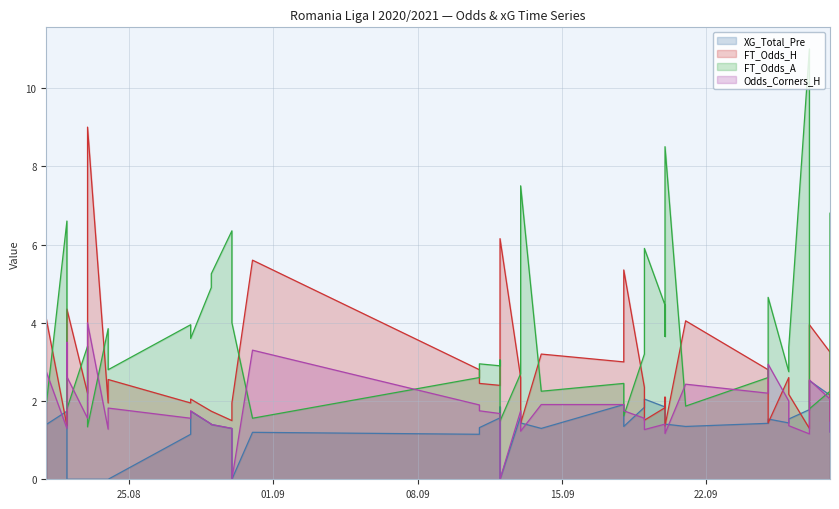

Reading left to right, what are all the values shown in this chart?

XG_Total_Pre: 1.4	1.7	0.0	0.0	0.0	0.0	0.0	0.0	1.1	1.7	1.4	1.4	1.3	1.2	0.0	1.2	1.1	1.3	1.6	1.9	0.0	1.6	1.4	1.3	1.9	1.4	1.8	2.0	1.9	1.6	1.4	1.4	1.4	1.5	1.4	1.5	1.8	2.5	2.1	1.2
FT_Odds_H: 4.1	1.4	3.8	4.3	2.2	9.0	1.9	2.5	1.9	2.0	1.7	1.7	1.5	1.5	1.9	5.6	2.8	2.5	2.4	2.5	6.2	2.6	1.4	3.2	3.0	5.3	2.4	1.5	1.8	2.1	1.4	4.0	2.8	1.4	2.6	2.2	1.3	4.0	3.2	1.5
FT_Odds_A: 1.9	6.6	1.9	1.8	3.4	1.3	3.9	2.8	4.0	3.6	4.9	5.2	6.3	5.7	4.0	1.6	2.6	3.0	2.9	3.0	1.5	2.7	7.5	2.2	2.5	1.6	3.2	5.9	4.5	3.6	8.5	1.9	2.6	4.7	2.8	3.4	11.0	1.8	2.2	6.8
Odds_Corners_H: 2.8	1.3	3.5	2.6	1.6	4.0	1.3	1.8	1.6	1.8	1.4	1.4	1.3	1.2	0.0	3.3	1.9	1.8	1.7	1.3	0.0	1.8	1.2	1.9	1.9	1.8	1.6	1.3	1.4	1.4	1.2	2.4	2.2	2.9	2.0	1.4	1.2	2.5	2.0	1.2